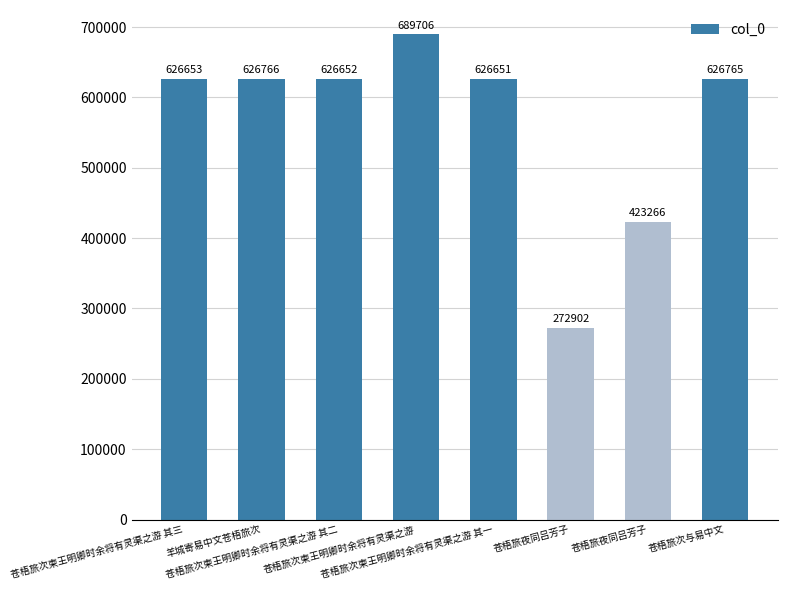

Count the number of data series in this chart.

1